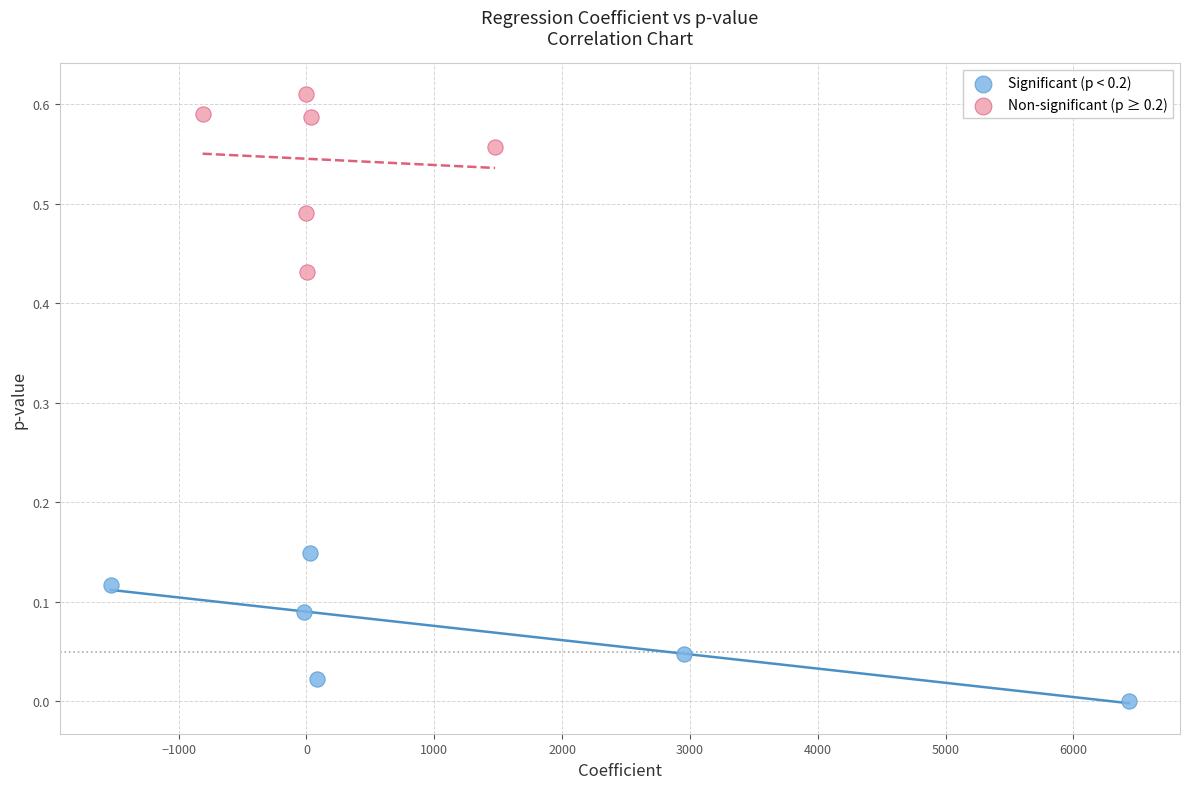

Which series contains the lowest Y value?

Significant (p < 0.2)